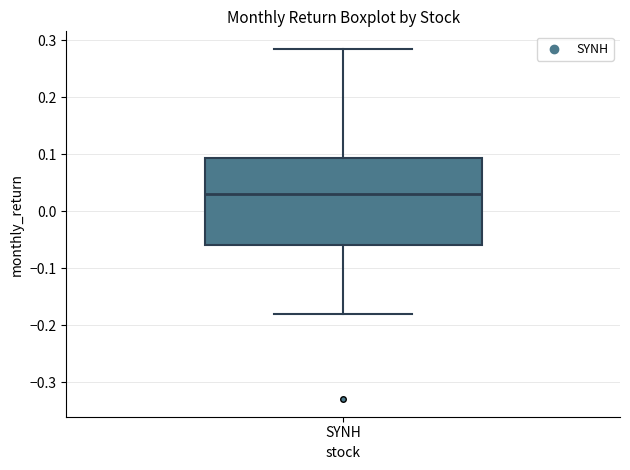

Transcribe this box plot: give where the median line is, the range the box spans, and where the two whiskers end, as read against the y-axis. The values are not printed on the chart, so give them approximately, as read against the axis.

median 0.03, box -0.06 to 0.09, whiskers -0.18 to 0.28